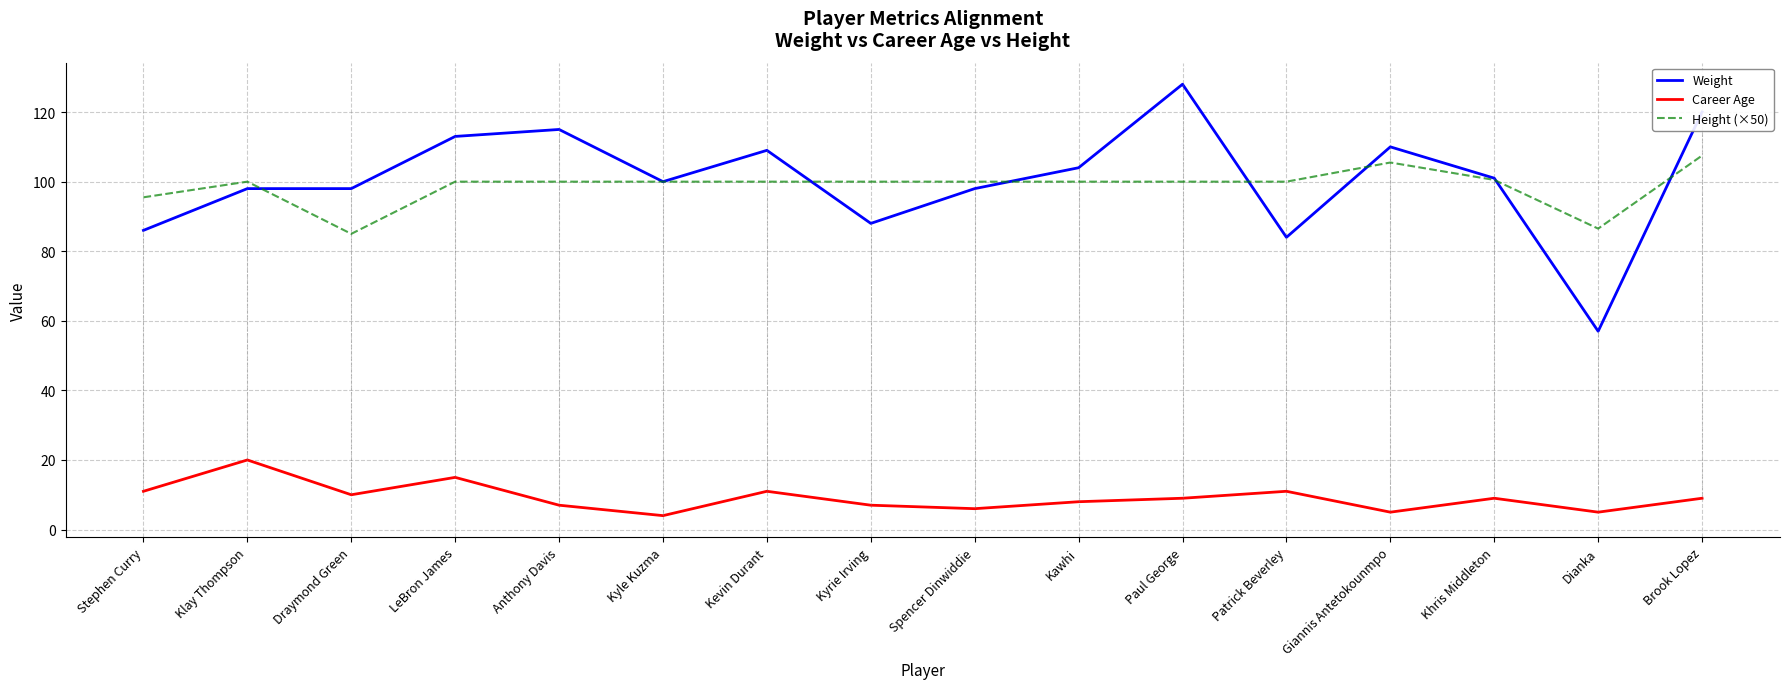

True or false: Career Age has more than 1 interior local peaks.

True